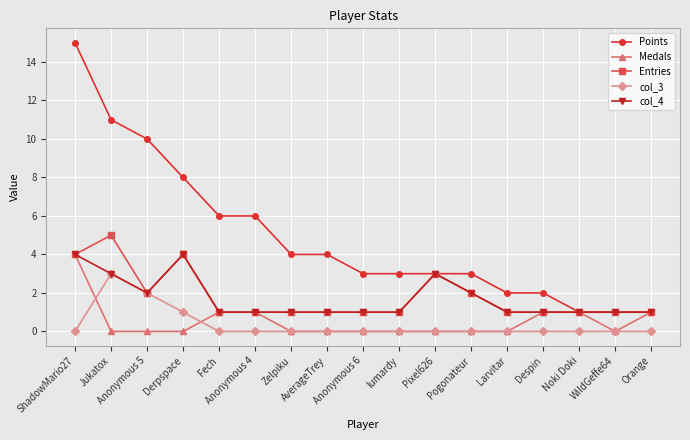

What is the greatest value displayed?

15